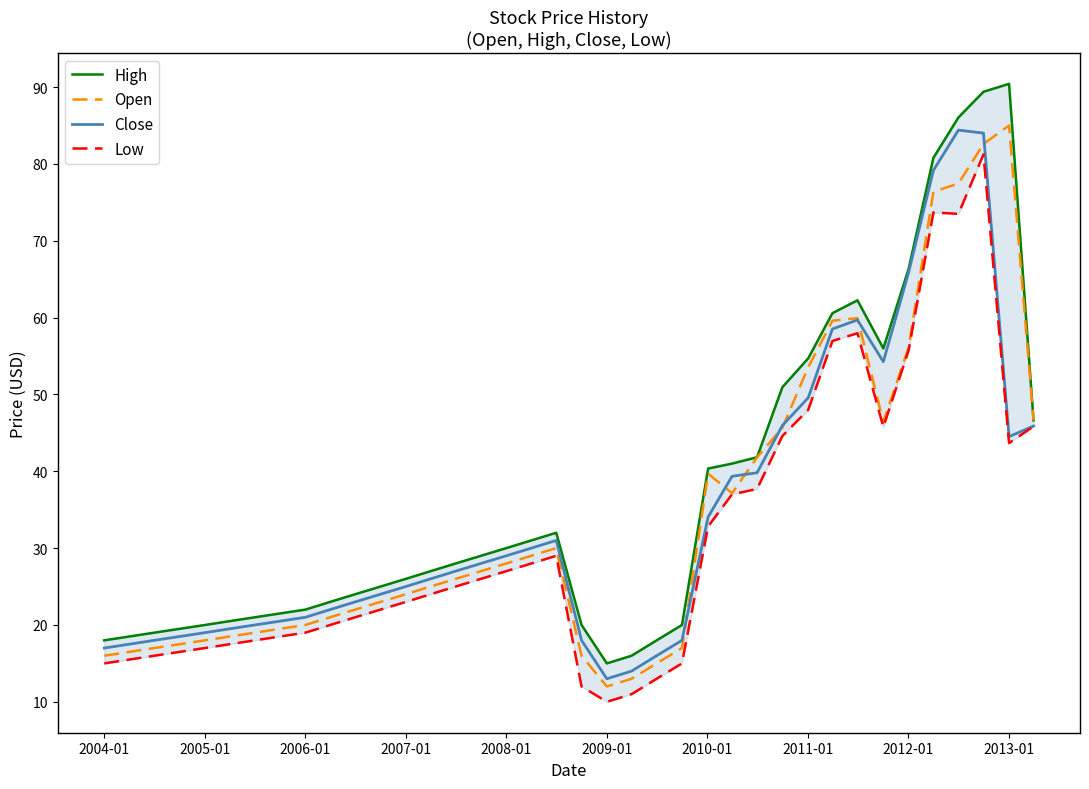

Does the chart display data point markers on the line(s)?

No